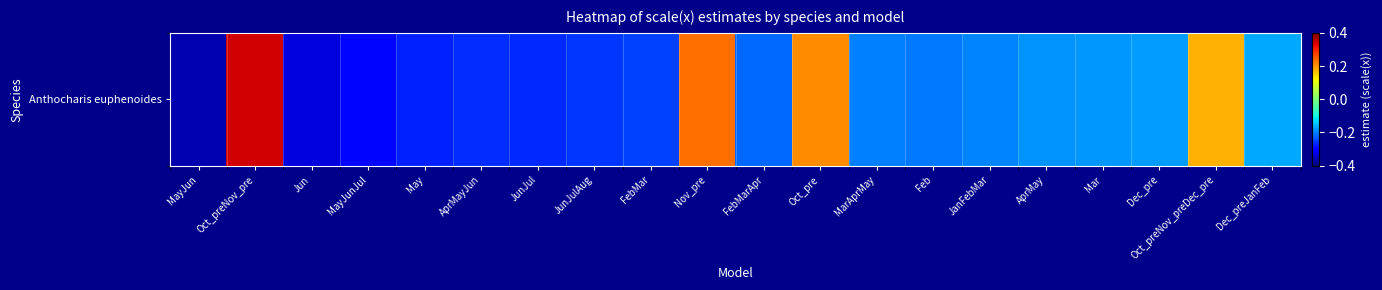

How many values are above zero?

4